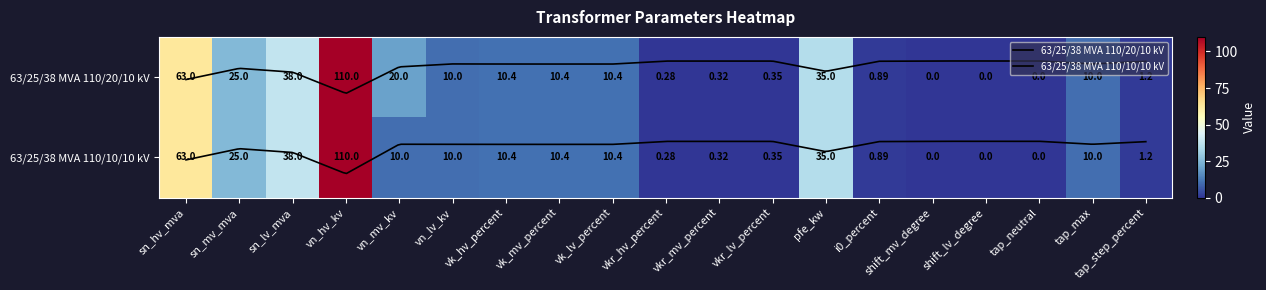

Which series has the largest total across all categories?

63/25/38 MVA 110/20/10 kV